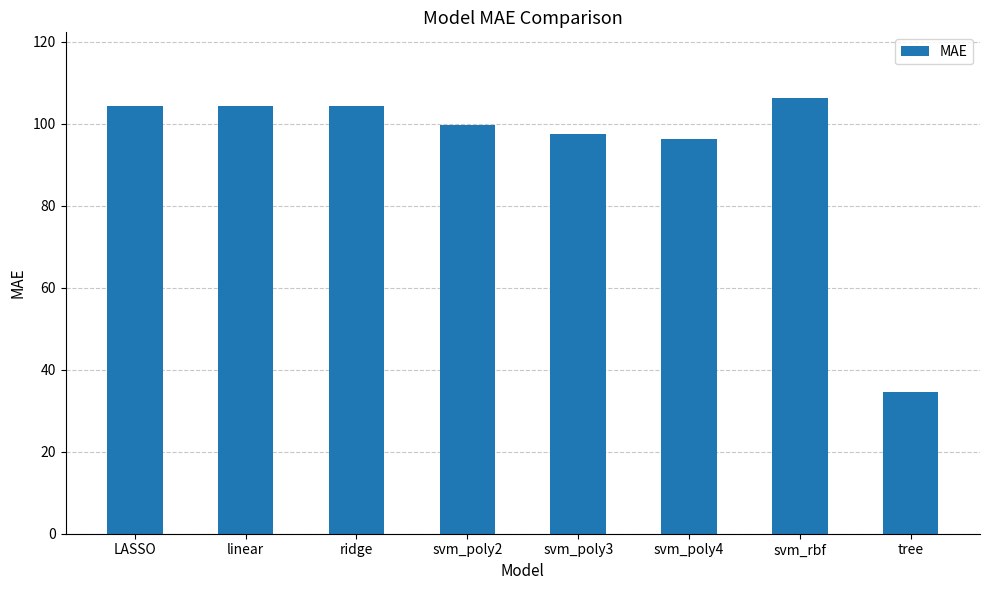

Does the chart contain stacked bars?

No